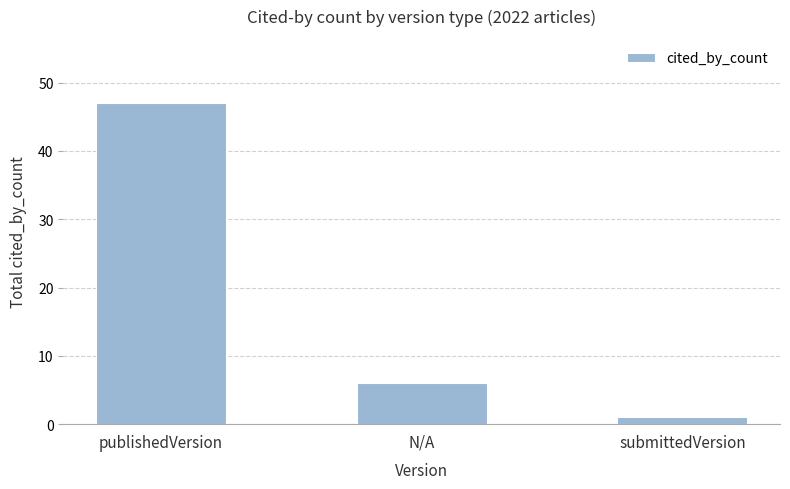

List the labels in order of value, smallest first.

submittedVersion, N/A, publishedVersion